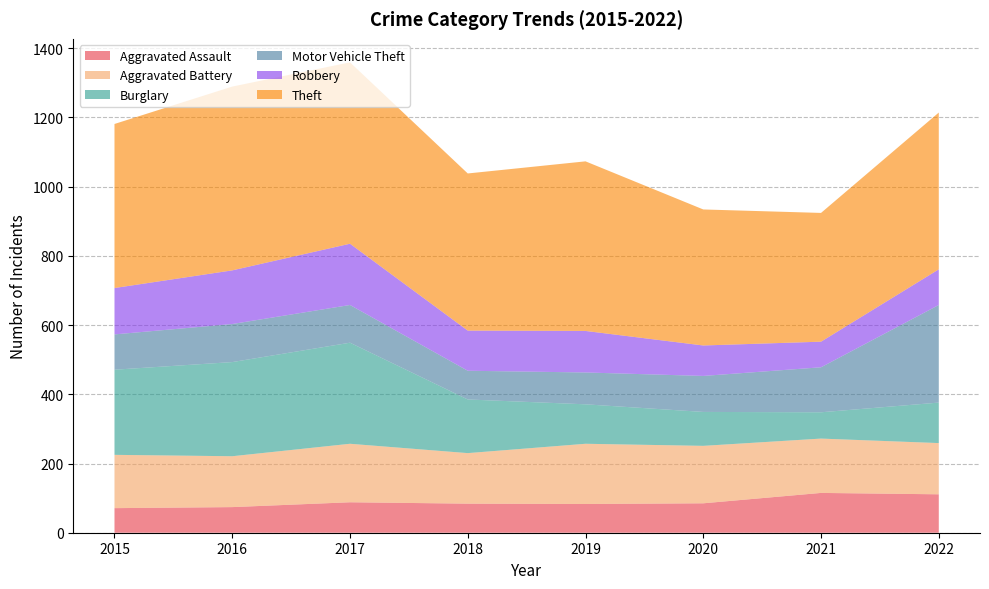

Reading right to left, what are all the values shown in this chart?

Aggravated Assault: 111	115	85	83	84	88	74	71
Aggravated Battery: 148	157	166	174	146	169	147	154
Burglary: 117	76	98	114	155	292	272	246
Motor Vehicle Theft: 282	130	104	92	83	109	110	102
Robbery: 103	74	88	120	116	177	155	134
Theft: 453	372	393	490	454	524	531	474